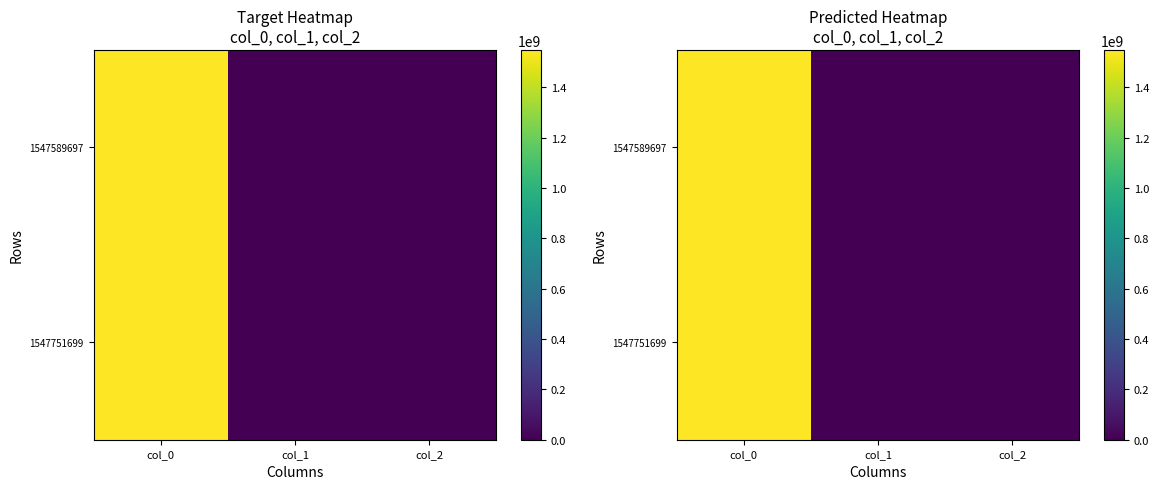

At col_0, list the series in order from largest to smallest.

1547751699, 1547589697